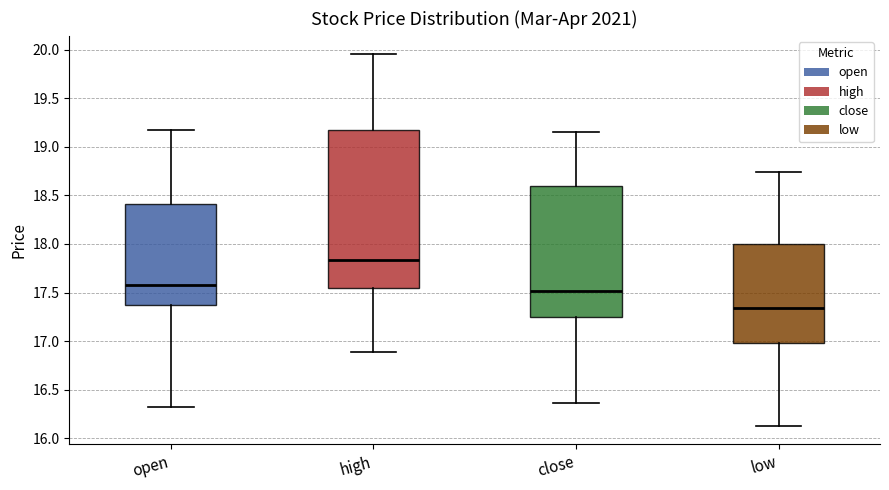

Reading left to right, transcribe this box plot: for each box, give where its median line is, the range the box spans, and where its two whiskers end, as read against the y-axis. The values are not printed on the chart, so give them approximately, as read against the axis.

open: median 17.60, box 17.35 to 18.40, whiskers 16.30 to 19.15
high: median 17.85, box 17.55 to 19.15, whiskers 16.90 to 19.95
close: median 17.50, box 17.25 to 18.60, whiskers 16.35 to 19.15
low: median 17.35, box 17.00 to 18.00, whiskers 16.15 to 18.75